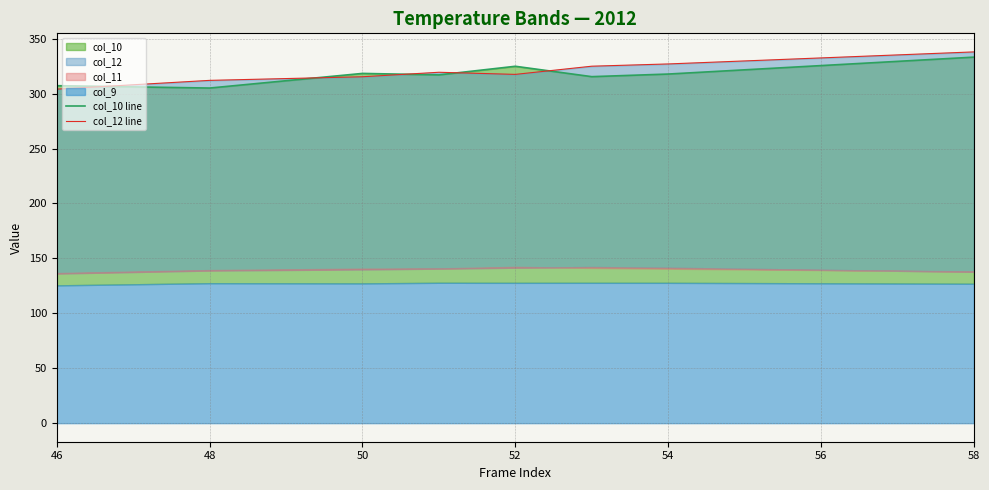

What is the sum of the col_12 line values at 52 and 56?

644.5